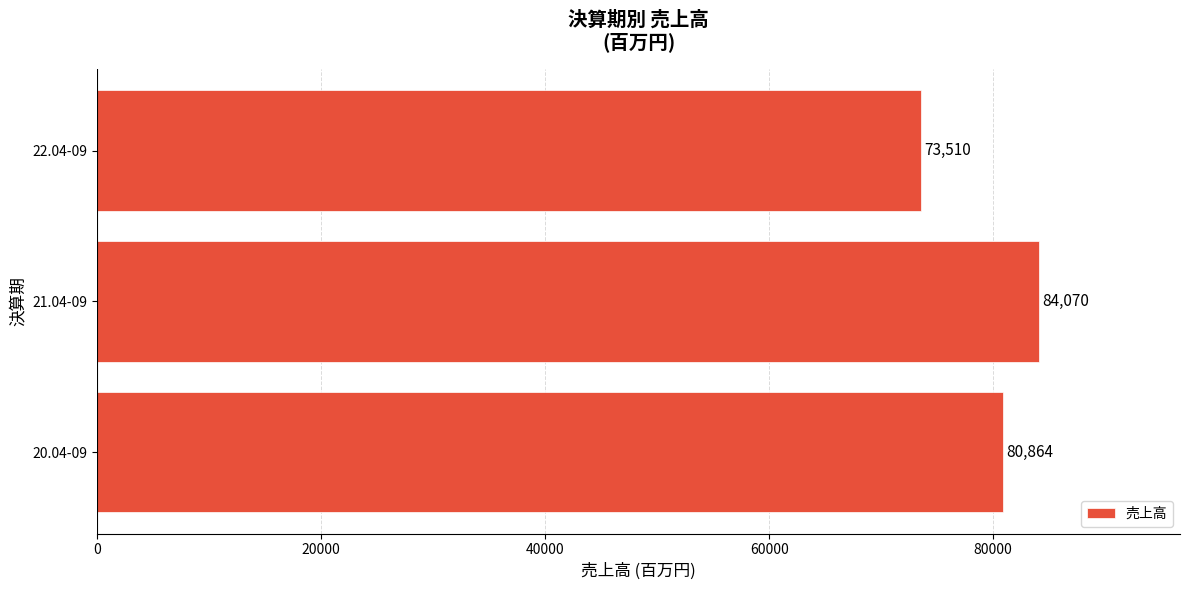

The chart shows a value of 122210 at 21.04-09. True or false?

False